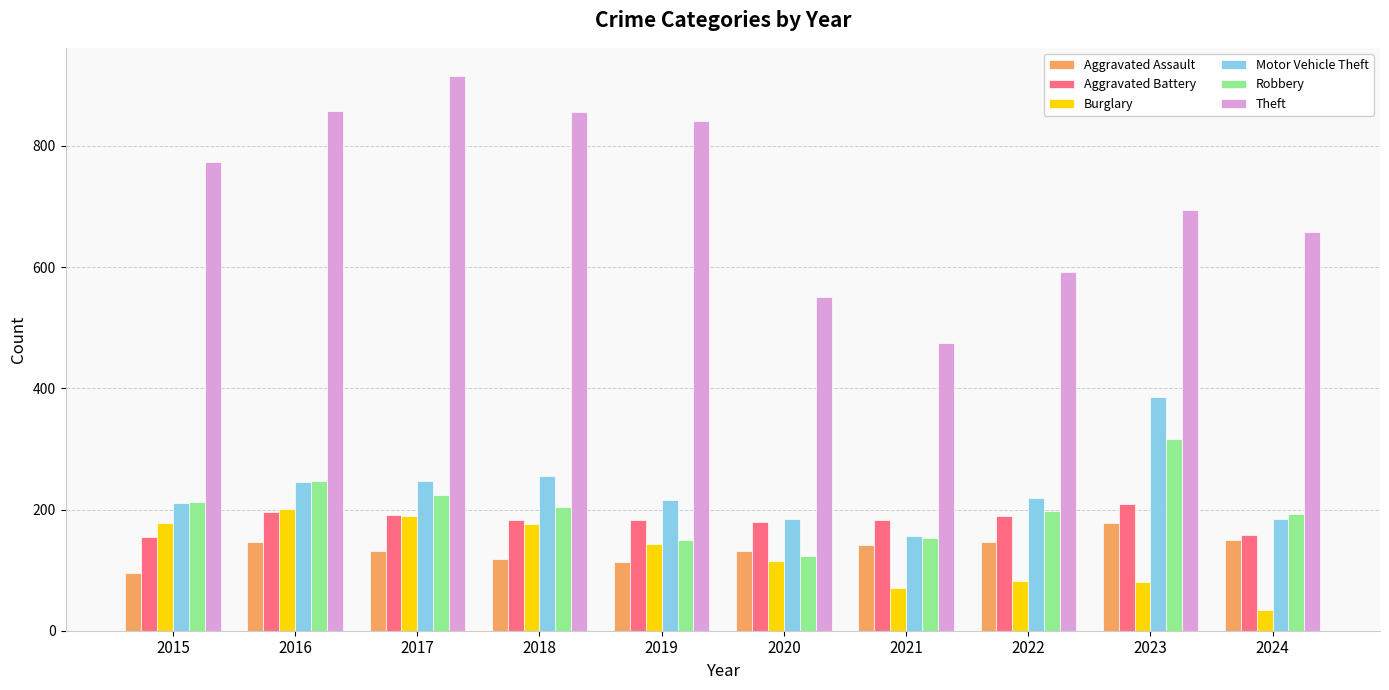

Where does the Motor Vehicle Theft series first go above 219?

2016